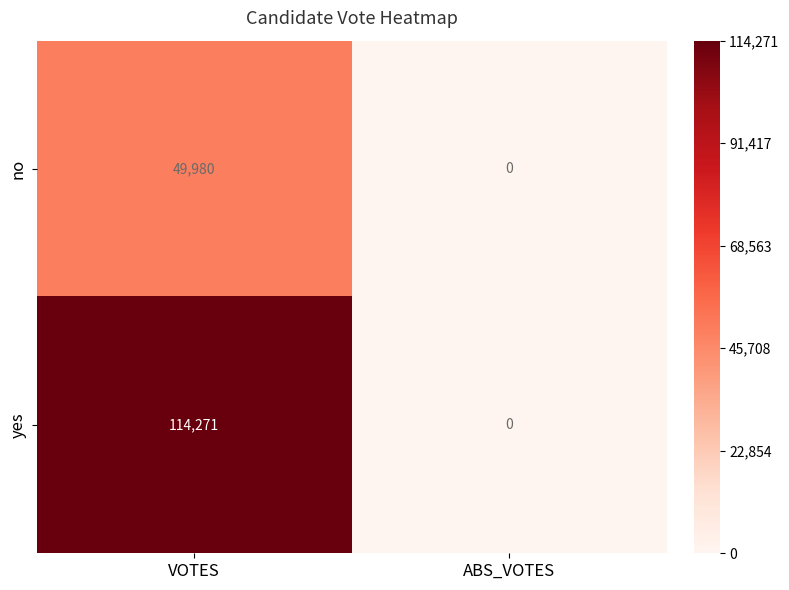

What is the difference between the maximum and minimum values in the yes series?

114271